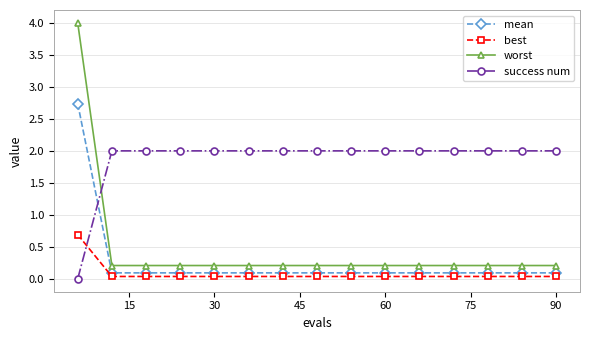

Which series has the largest range (max minus min)?

worst